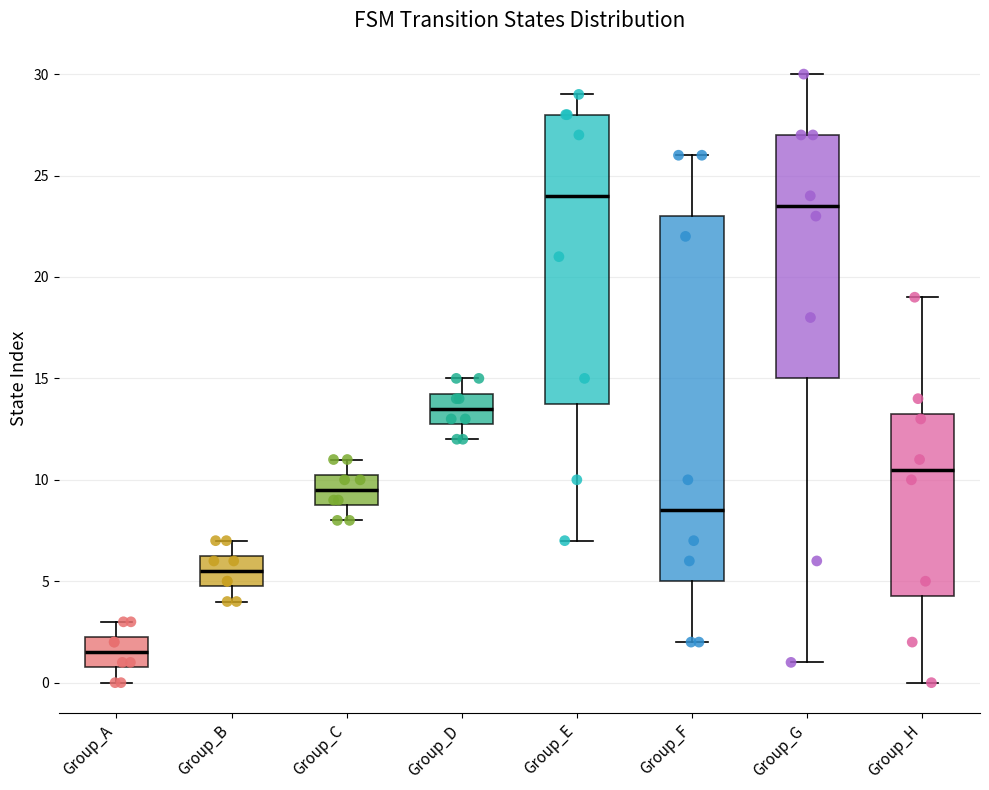

Reading left to right, transcribe this box plot: for each box, give where its median line is, the range the box spans, and where its two whiskers end, as read against the y-axis. The values are not printed on the chart, so give them approximately, as read against the axis.

Group_A: median 1.5, box 1.0 to 2.5, whiskers 0.0 to 3.0
Group_B: median 5.5, box 5.0 to 6.5, whiskers 4.0 to 7.0
Group_C: median 9.5, box 9.0 to 10.5, whiskers 8.0 to 11.0
Group_D: median 13.5, box 13.0 to 14.5, whiskers 12.0 to 15.0
Group_E: median 24.0, box 14.0 to 28.0, whiskers 7.0 to 29.0
Group_F: median 8.5, box 5.0 to 23.0, whiskers 2.0 to 26.0
Group_G: median 23.5, box 15.0 to 27.0, whiskers 1.0 to 30.0
Group_H: median 10.5, box 4.5 to 13.5, whiskers 0.0 to 19.0